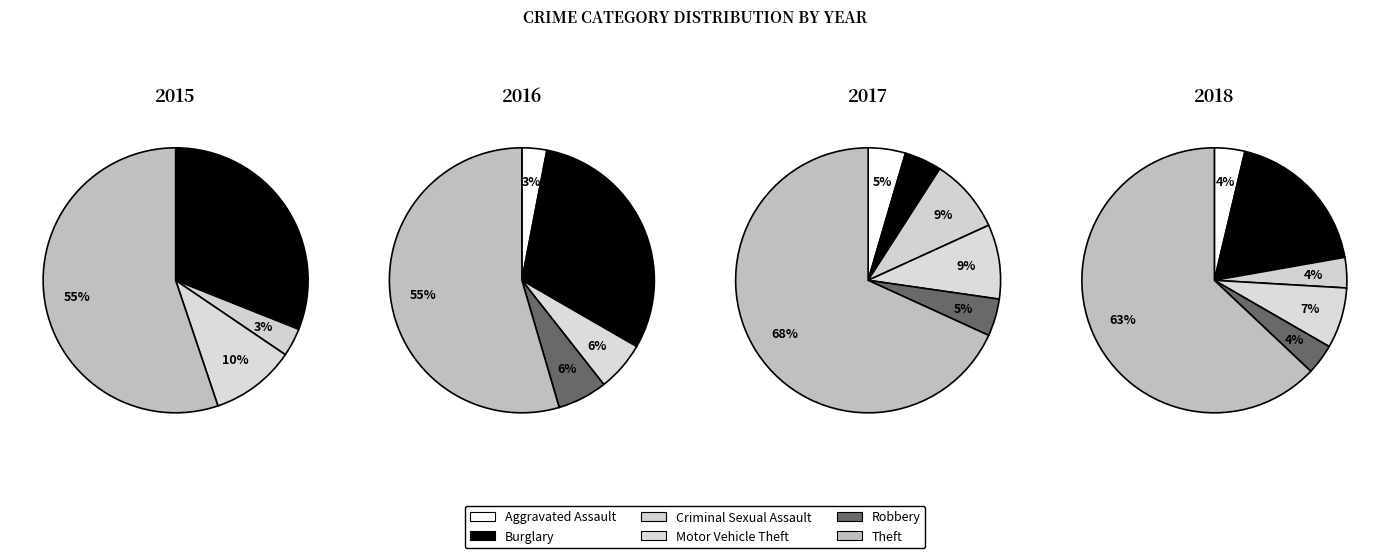

The Motor Vehicle Theft slice represents 1% of the pie. True or false?

False